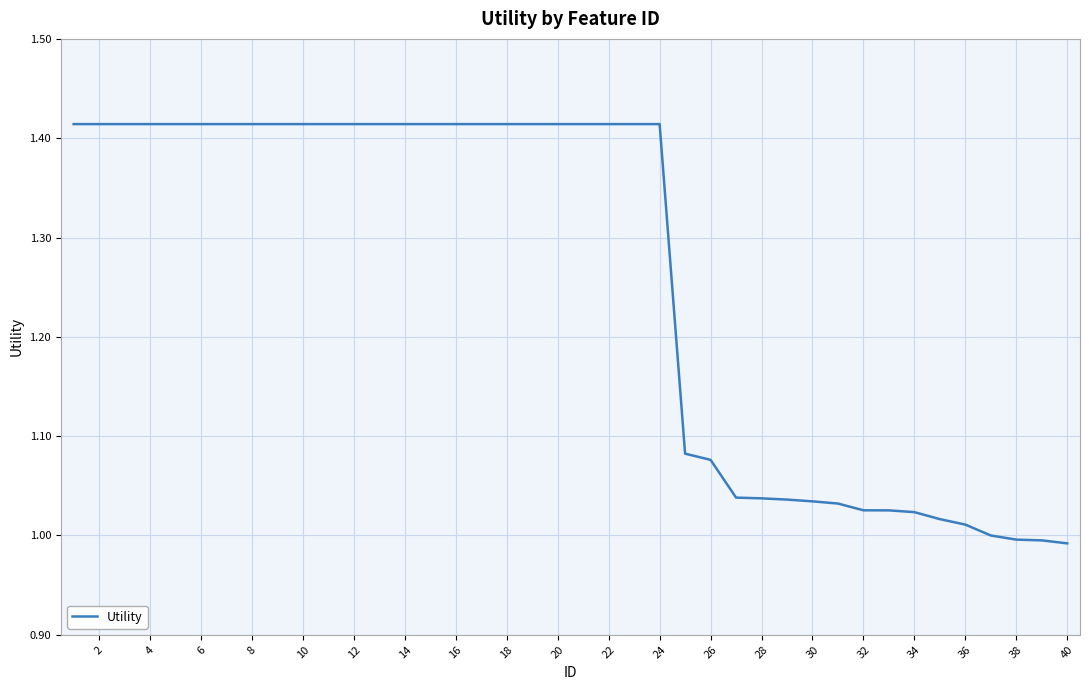

What is the difference between the maximum and minimum values?

0.4